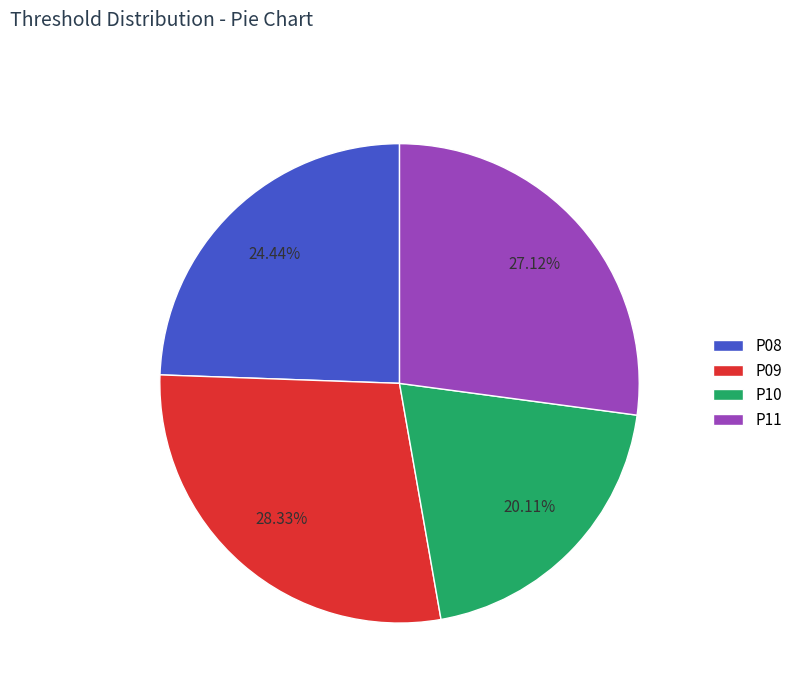

Approximately how many times larger is the value at P11 compared to P08?

1.1